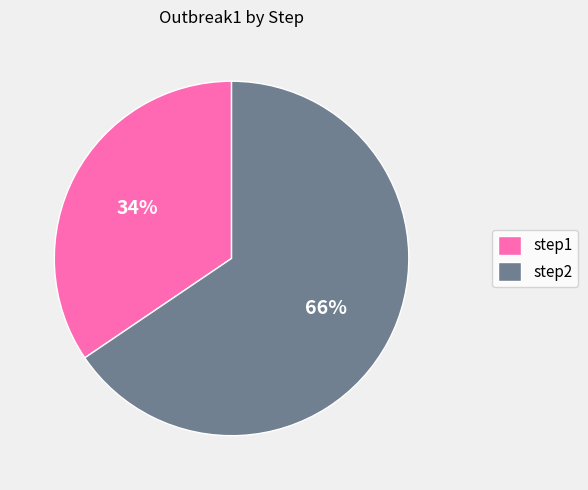

What is the largest slice in the pie chart?

step2